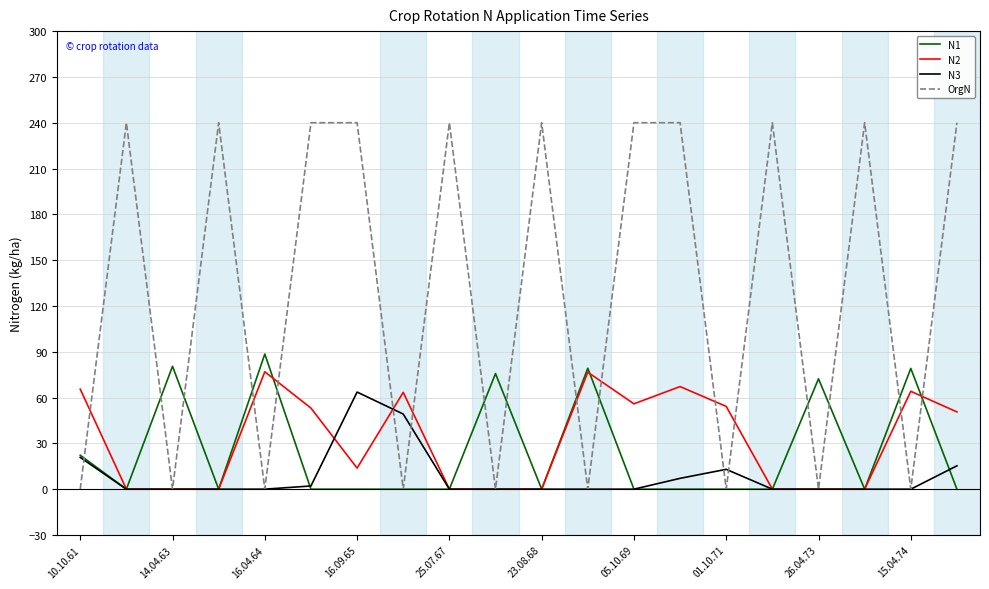

What is the maximum value for N2?

76.9